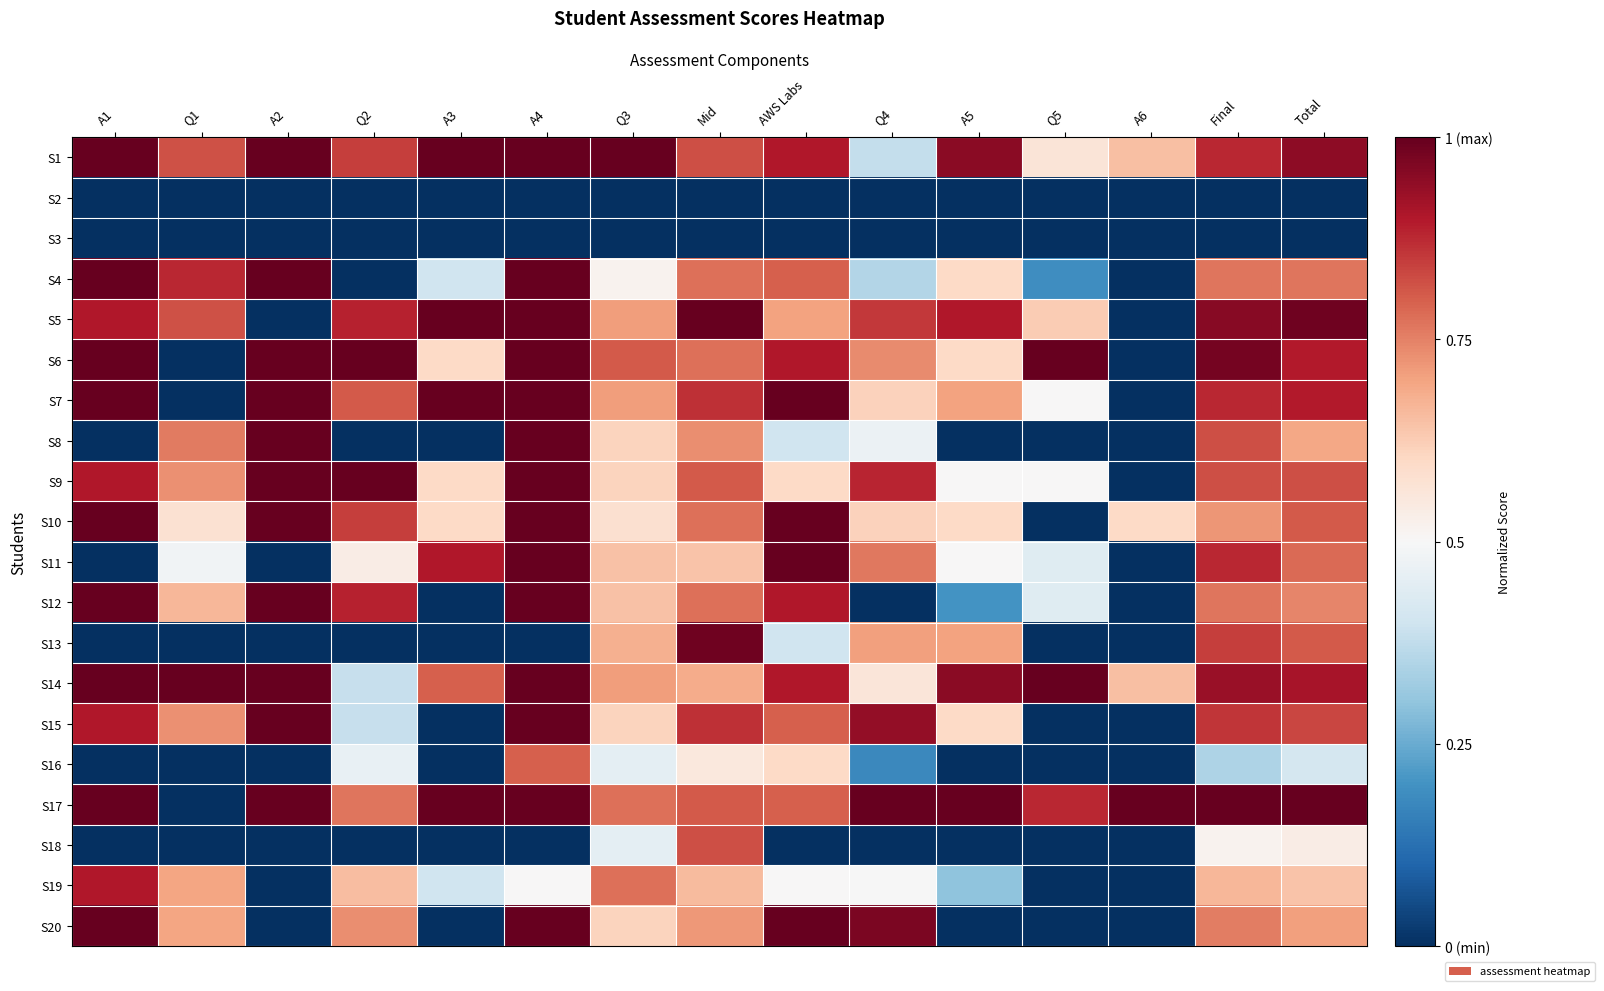

Reading left to right, what are all the values shown in this chart?

S1: A1=1.0	Q1=0.8	A2=1.0	Q2=0.8	A3=1.0	A4=1.0	Q3=1.0	Mid=0.8	AWS Labs=0.9	Q4=0.4	A5=0.9	Q5=0.6	A6=0.7	Final=0.9	Total=0.9
S2: A1=0.0	Q1=0.0	A2=0.0	Q2=0.0	A3=0.0	A4=0.0	Q3=0.0	Mid=0.0	AWS Labs=0.0	Q4=0.0	A5=0.0	Q5=0.0	A6=0.0	Final=0.0	Total=0.0
S3: A1=0.0	Q1=0.0	A2=0.0	Q2=0.0	A3=0.0	A4=0.0	Q3=0.0	Mid=0.0	AWS Labs=0.0	Q4=0.0	A5=0.0	Q5=0.0	A6=0.0	Final=0.0	Total=0.0
S4: A1=1.0	Q1=0.9	A2=1.0	Q2=0.0	A3=0.4	A4=1.0	Q3=0.5	Mid=0.8	AWS Labs=0.8	Q4=0.4	A5=0.6	Q5=0.2	A6=0.0	Final=0.8	Total=0.8
S5: A1=0.9	Q1=0.8	A2=0.0	Q2=0.9	A3=1.0	A4=1.0	Q3=0.7	Mid=1.0	AWS Labs=0.7	Q4=0.9	A5=0.9	Q5=0.6	A6=0.0	Final=1.0	Total=1.0
S6: A1=1.0	Q1=0.0	A2=1.0	Q2=1.0	A3=0.6	A4=1.0	Q3=0.8	Mid=0.8	AWS Labs=0.9	Q4=0.7	A5=0.6	Q5=1.0	A6=0.0	Final=1.0	Total=0.9
S7: A1=1.0	Q1=0.0	A2=1.0	Q2=0.8	A3=1.0	A4=1.0	Q3=0.7	Mid=0.9	AWS Labs=1.0	Q4=0.6	A5=0.7	Q5=0.5	A6=0.0	Final=0.9	Total=0.9
S8: A1=0.0	Q1=0.8	A2=1.0	Q2=0.0	A3=0.0	A4=1.0	Q3=0.6	Mid=0.7	AWS Labs=0.4	Q4=0.5	A5=0.0	Q5=0.0	A6=0.0	Final=0.8	Total=0.7
S9: A1=0.9	Q1=0.7	A2=1.0	Q2=1.0	A3=0.6	A4=1.0	Q3=0.6	Mid=0.8	AWS Labs=0.6	Q4=0.9	A5=0.5	Q5=0.5	A6=0.0	Final=0.8	Total=0.8
S10: A1=1.0	Q1=0.6	A2=1.0	Q2=0.8	A3=0.6	A4=1.0	Q3=0.6	Mid=0.8	AWS Labs=1.0	Q4=0.6	A5=0.6	Q5=0.0	A6=0.6	Final=0.7	Total=0.8
S11: A1=0.0	Q1=0.5	A2=0.0	Q2=0.5	A3=0.9	A4=1.0	Q3=0.6	Mid=0.6	AWS Labs=1.0	Q4=0.8	A5=0.5	Q5=0.4	A6=0.0	Final=0.9	Total=0.8
S12: A1=1.0	Q1=0.7	A2=1.0	Q2=0.9	A3=0.0	A4=1.0	Q3=0.6	Mid=0.8	AWS Labs=0.9	Q4=0.0	A5=0.2	Q5=0.4	A6=0.0	Final=0.8	Total=0.7
S13: A1=0.0	Q1=0.0	A2=0.0	Q2=0.0	A3=0.0	A4=0.0	Q3=0.7	Mid=1.0	AWS Labs=0.4	Q4=0.7	A5=0.7	Q5=0.0	A6=0.0	Final=0.8	Total=0.8
S14: A1=1.0	Q1=1.0	A2=1.0	Q2=0.4	A3=0.8	A4=1.0	Q3=0.7	Mid=0.7	AWS Labs=0.9	Q4=0.6	A5=0.9	Q5=1.0	A6=0.7	Final=0.9	Total=0.9
S15: A1=0.9	Q1=0.7	A2=1.0	Q2=0.4	A3=0.0	A4=1.0	Q3=0.6	Mid=0.9	AWS Labs=0.8	Q4=0.9	A5=0.6	Q5=0.0	A6=0.0	Final=0.9	Total=0.8
S16: A1=0.0	Q1=0.0	A2=0.0	Q2=0.5	A3=0.0	A4=0.8	Q3=0.5	Mid=0.6	AWS Labs=0.6	Q4=0.2	A5=0.0	Q5=0.0	A6=0.0	Final=0.3	Total=0.4
S17: A1=1.0	Q1=0.0	A2=1.0	Q2=0.8	A3=1.0	A4=1.0	Q3=0.8	Mid=0.8	AWS Labs=0.8	Q4=1.0	A5=1.0	Q5=0.9	A6=1.0	Final=1.0	Total=1.0
S18: A1=0.0	Q1=0.0	A2=0.0	Q2=0.0	A3=0.0	A4=0.0	Q3=0.5	Mid=0.8	AWS Labs=0.0	Q4=0.0	A5=0.0	Q5=0.0	A6=0.0	Final=0.5	Total=0.5
S19: A1=0.9	Q1=0.7	A2=0.0	Q2=0.7	A3=0.4	A4=0.5	Q3=0.8	Mid=0.7	AWS Labs=0.5	Q4=0.5	A5=0.3	Q5=0.0	A6=0.0	Final=0.7	Total=0.6
S20: A1=1.0	Q1=0.7	A2=0.0	Q2=0.7	A3=0.0	A4=1.0	Q3=0.6	Mid=0.7	AWS Labs=1.0	Q4=1.0	A5=0.0	Q5=0.0	A6=0.0	Final=0.8	Total=0.7